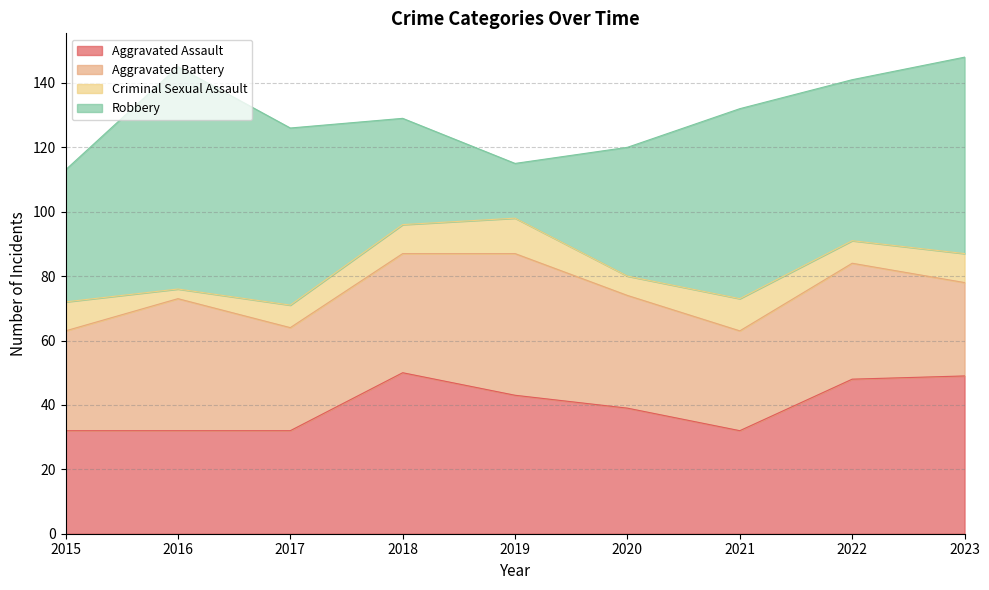

Reading right to left, extract all data points from this chart.

Aggravated Assault: 49	48	32	39	43	50	32	32	32
Aggravated Battery: 29	36	31	35	44	37	32	41	31
Criminal Sexual Assault: 9	7	10	6	11	9	7	3	9
Robbery: 61	50	59	40	17	33	55	69	41